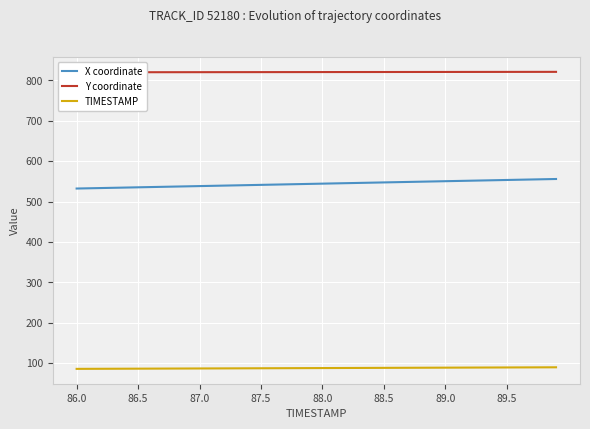

True or false: Y coordinate and X coordinate intersect in this chart.

False